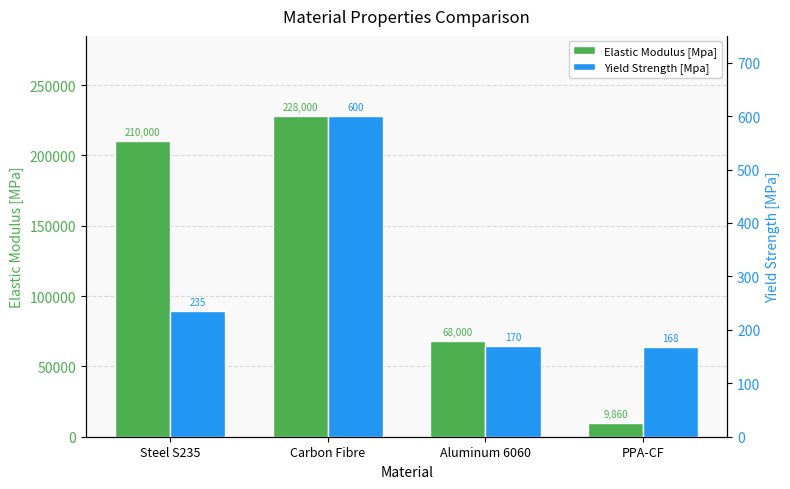

What is the maximum value for Yield Strength [Mpa]?

600